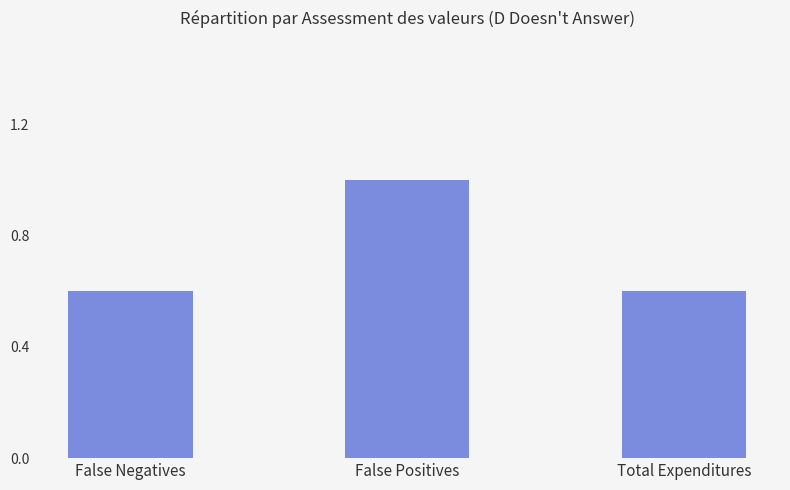

Approximately how many times larger is the value at False Negatives compared to False Positives?

0.6